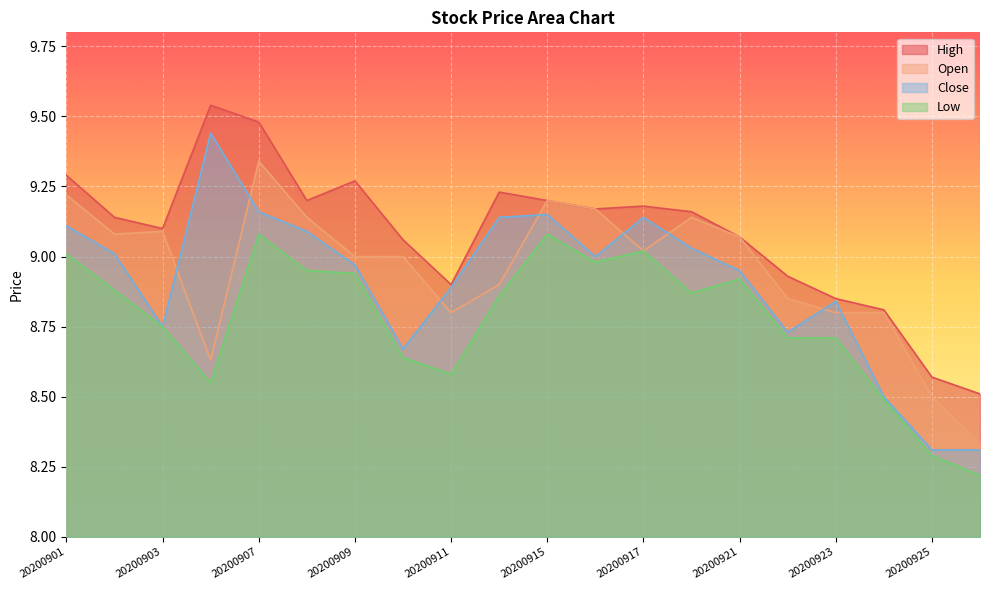

The value of Close at 20200921 is 8.9. True or false?

True